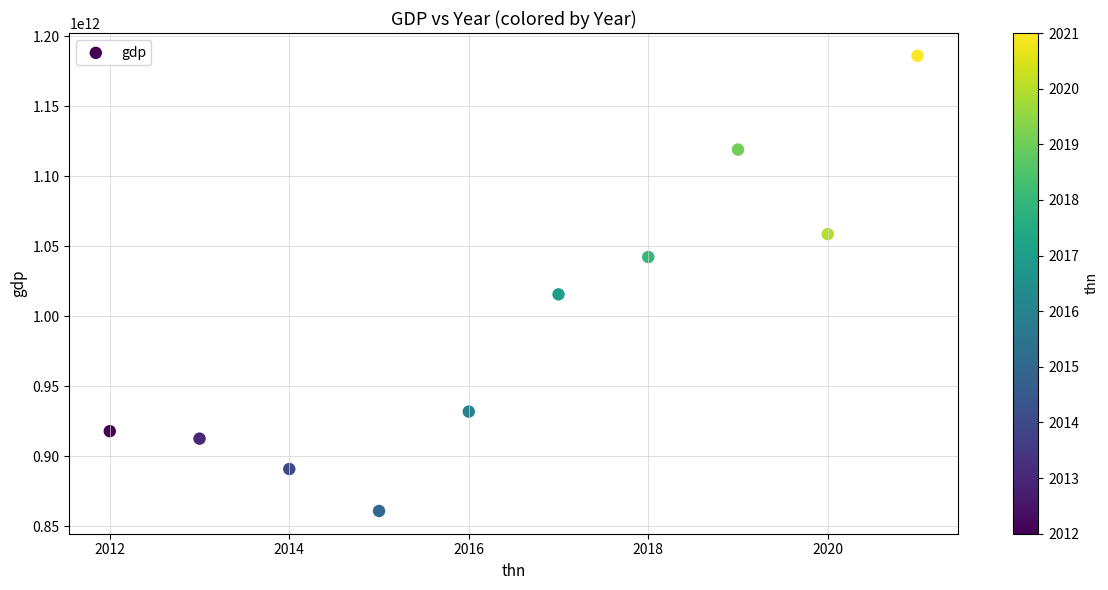

What Y value in the scatter plot is closest to 1023472000000?

1015620000000